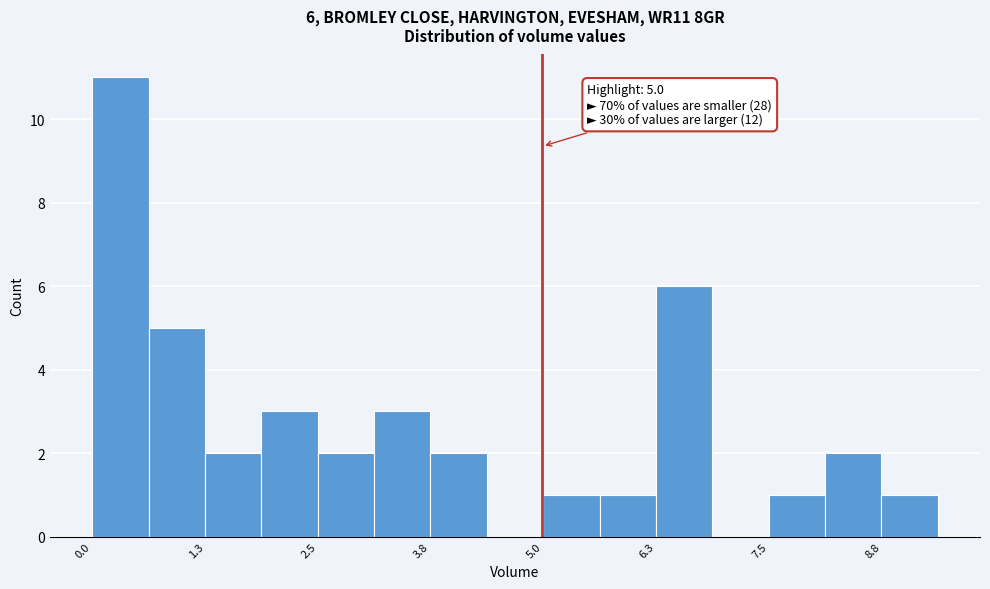

Read against the x-axis, roughly where is the centre of the tallest bar?

0.4